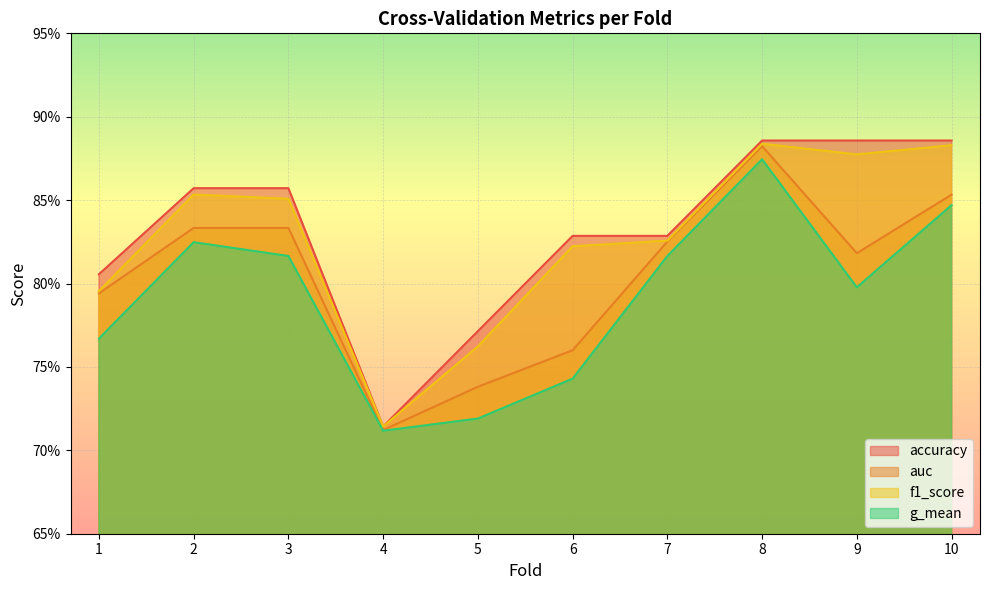

How many g_mean values are between 0 and 1?

10